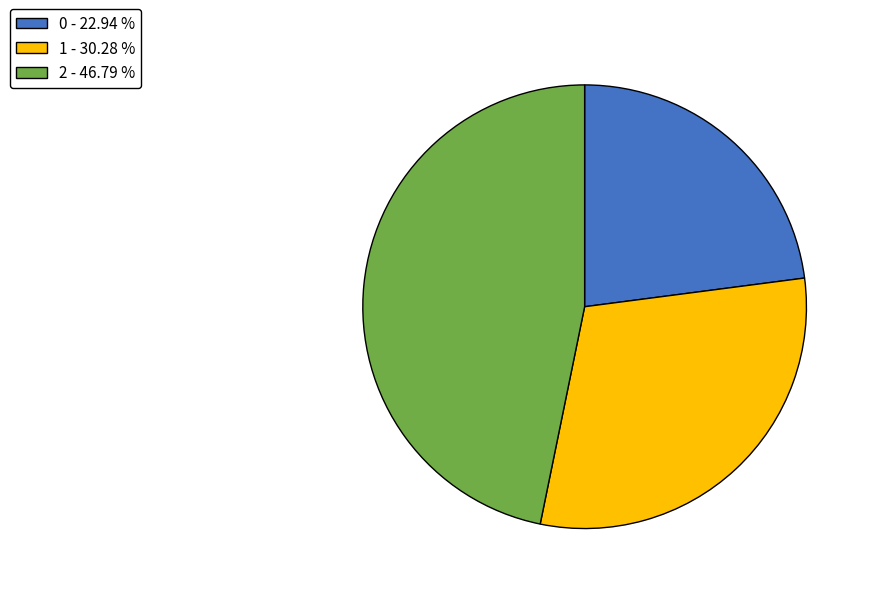

How many segments does this pie chart have?

3